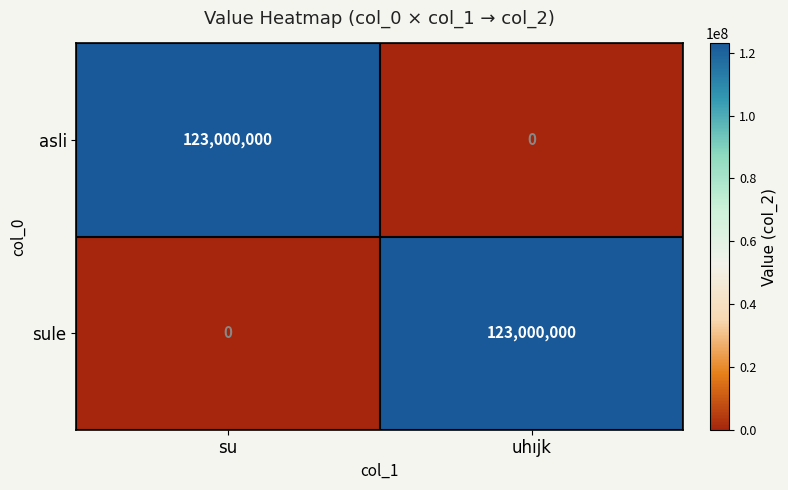

Reading right to left, list all the values displayed in this chart.

asli: uhıjk=0	su=123000000
sule: uhıjk=123000000	su=0